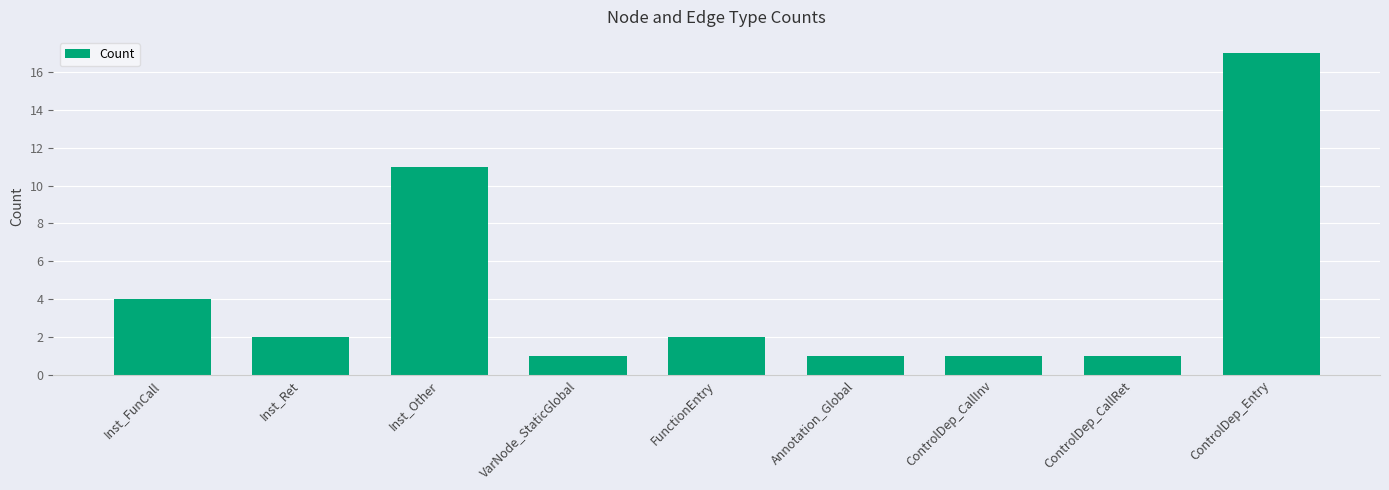

Which category has the highest value across all series?

ControlDep_Entry